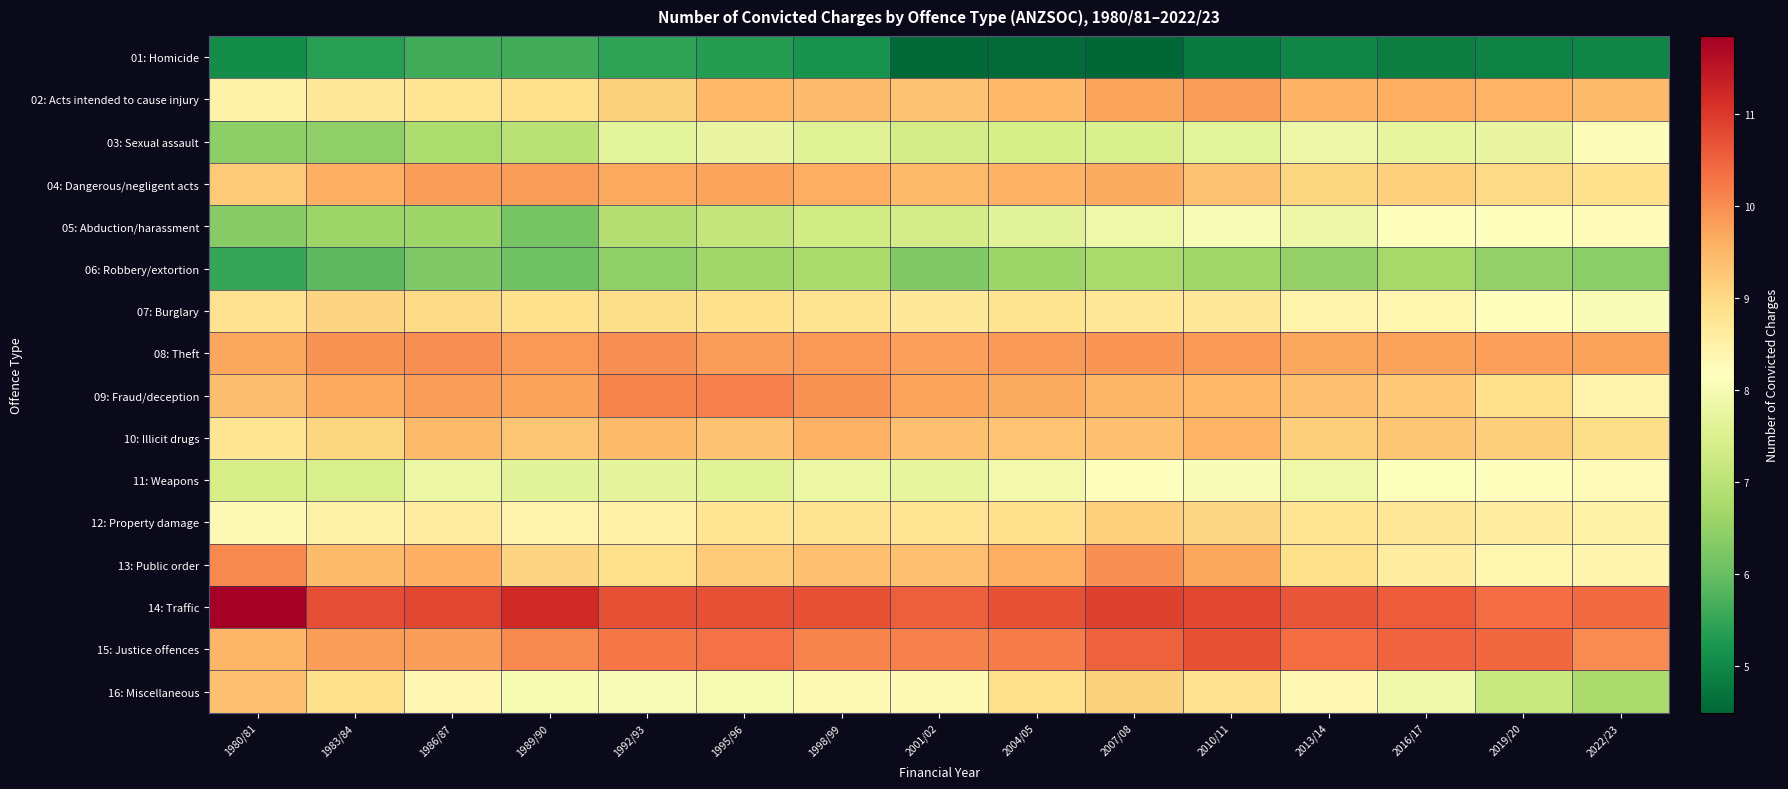

Reading left to right, extract all data points from this chart.

01: Homicide: 1980/81=5.1	1983/84=5.4	1986/87=5.6	1989/90=5.6	1992/93=5.4	1995/96=5.3	1998/99=5.2	2001/02=4.5	2004/05=4.6	2007/08=4.5	2010/11=4.8	2013/14=5.0	2016/17=4.8	2019/20=4.9	2022/23=5.0
02: Acts intended to cause injury: 1980/81=8.5	1983/84=8.7	1986/87=8.8	1989/90=8.9	1992/93=9.1	1995/96=9.5	1998/99=9.4	2001/02=9.3	2004/05=9.5	2007/08=9.7	2010/11=9.8	2013/14=9.6	2016/17=9.6	2019/20=9.6	2022/23=9.5
03: Sexual assault: 1980/81=6.4	1983/84=6.5	1986/87=6.8	1989/90=7.0	1992/93=7.7	1995/96=7.8	1998/99=7.6	2001/02=7.4	2004/05=7.4	2007/08=7.5	2010/11=7.7	2013/14=7.8	2016/17=7.7	2019/20=7.8	2022/23=8.1
04: Dangerous/negligent acts: 1980/81=9.2	1983/84=9.6	1986/87=9.8	1989/90=9.8	1992/93=9.7	1995/96=9.7	1998/99=9.6	2001/02=9.5	2004/05=9.6	2007/08=9.7	2010/11=9.3	2013/14=9.0	2016/17=9.1	2019/20=9.0	2022/23=8.9
05: Abduction/harassment: 1980/81=6.3	1983/84=6.6	1986/87=6.6	1989/90=6.2	1992/93=6.9	1995/96=7.1	1998/99=7.3	2001/02=7.4	2004/05=7.6	2007/08=7.9	2010/11=8.1	2013/14=7.8	2016/17=8.2	2019/20=8.2	2022/23=8.3
06: Robbery/extortion: 1980/81=5.5	1983/84=5.9	1986/87=6.3	1989/90=6.1	1992/93=6.5	1995/96=6.7	1998/99=6.8	2001/02=6.3	2004/05=6.6	2007/08=6.8	2010/11=6.7	2013/14=6.5	2016/17=6.7	2019/20=6.5	2022/23=6.4
07: Burglary: 1980/81=8.8	1983/84=9.1	1986/87=9.0	1989/90=8.9	1992/93=8.9	1995/96=8.9	1998/99=8.8	2001/02=8.7	2004/05=8.8	2007/08=8.7	2010/11=8.7	2013/14=8.5	2016/17=8.4	2019/20=8.2	2022/23=8.1
08: Theft: 1980/81=9.7	1983/84=9.9	1986/87=10.0	1989/90=9.9	1992/93=10.0	1995/96=9.8	1998/99=9.9	2001/02=9.8	2004/05=9.9	2007/08=9.9	2010/11=9.8	2013/14=9.7	2016/17=9.8	2019/20=9.8	2022/23=9.8
09: Fraud/deception: 1980/81=9.4	1983/84=9.7	1986/87=9.8	1989/90=9.8	1992/93=10.1	1995/96=10.1	1998/99=9.9	2001/02=9.7	2004/05=9.7	2007/08=9.5	2010/11=9.5	2013/14=9.4	2016/17=9.2	2019/20=8.9	2022/23=8.4
10: Illicit drugs: 1980/81=8.8	1983/84=9.1	1986/87=9.4	1989/90=9.3	1992/93=9.4	1995/96=9.3	1998/99=9.6	2001/02=9.4	2004/05=9.3	2007/08=9.4	2010/11=9.5	2013/14=9.2	2016/17=9.3	2019/20=9.2	2022/23=8.9
11: Weapons: 1980/81=7.4	1983/84=7.4	1986/87=7.8	1989/90=7.6	1992/93=7.7	1995/96=7.6	1998/99=7.8	2001/02=7.7	2004/05=7.9	2007/08=8.1	2010/11=8.1	2013/14=7.9	2016/17=8.1	2019/20=8.2	2022/23=8.2
12: Property damage: 1980/81=8.3	1983/84=8.5	1986/87=8.6	1989/90=8.4	1992/93=8.5	1995/96=8.8	1998/99=8.8	2001/02=8.8	2004/05=8.9	2007/08=9.1	2010/11=9.0	2013/14=8.7	2016/17=8.7	2019/20=8.6	2022/23=8.5
13: Public order: 1980/81=10.1	1983/84=9.5	1986/87=9.6	1989/90=9.1	1992/93=8.9	1995/96=9.2	1998/99=9.4	2001/02=9.4	2004/05=9.6	2007/08=10.0	2010/11=9.7	2013/14=8.9	2016/17=8.6	2019/20=8.4	2022/23=8.4
14: Traffic: 1980/81=11.9	1983/84=10.8	1986/87=10.8	1989/90=11.2	1992/93=10.7	1995/96=10.7	1998/99=10.7	2001/02=10.6	2004/05=10.7	2007/08=10.9	2010/11=10.8	2013/14=10.7	2016/17=10.6	2019/20=10.4	2022/23=10.4
15: Justice offences: 1980/81=9.5	1983/84=9.8	1986/87=9.8	1989/90=10.0	1992/93=10.3	1995/96=10.3	1998/99=10.1	2001/02=10.1	2004/05=10.2	2007/08=10.5	2010/11=10.7	2013/14=10.4	2016/17=10.5	2019/20=10.4	2022/23=10.0
16: Miscellaneous: 1980/81=9.4	1983/84=8.9	1986/87=8.4	1989/90=8.0	1992/93=8.1	1995/96=8.0	1998/99=8.3	2001/02=8.3	2004/05=8.9	2007/08=9.1	2010/11=8.8	2013/14=8.3	2016/17=7.9	2019/20=7.2	2022/23=6.7